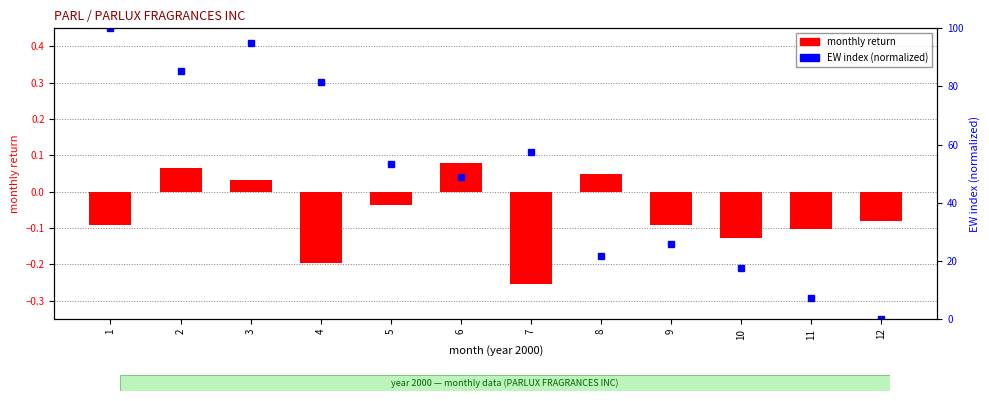

Reading left to right, transcribe all the data shown in this chart.

monthly return: -0.1	0.1	0.0	-0.2	-0.0	0.1	-0.3	0.0	-0.1	-0.1	-0.1	-0.1
EW (normalized): 100.0	85.2	95.1	81.6	53.2	48.8	57.6	21.5	25.6	17.4	7.2	0.0